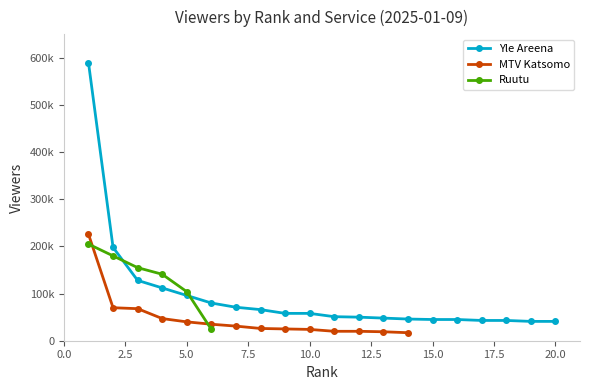

Rank the series at 14 from highest to lowest value.

Yle Areena, MTV Katsomo, Ruutu